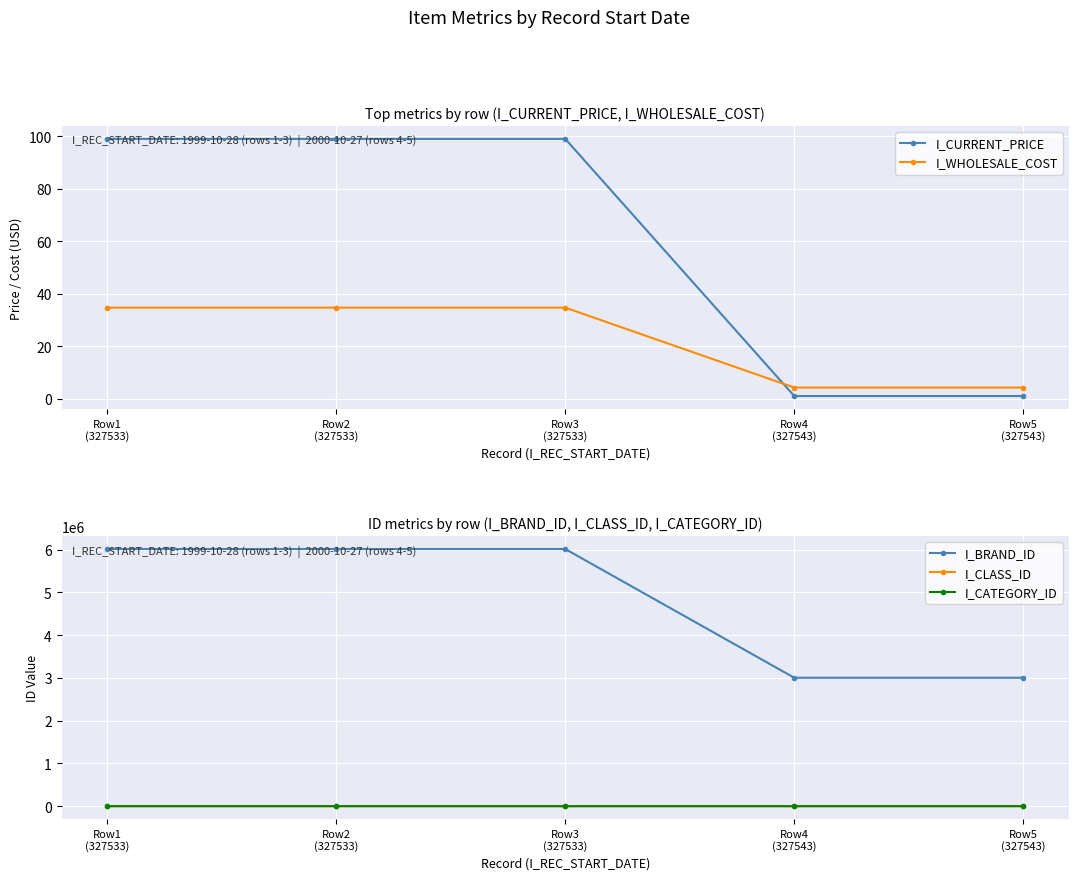

Which series changed the most between Row3
(327533) and Row5
(327543)?

I_BRAND_ID